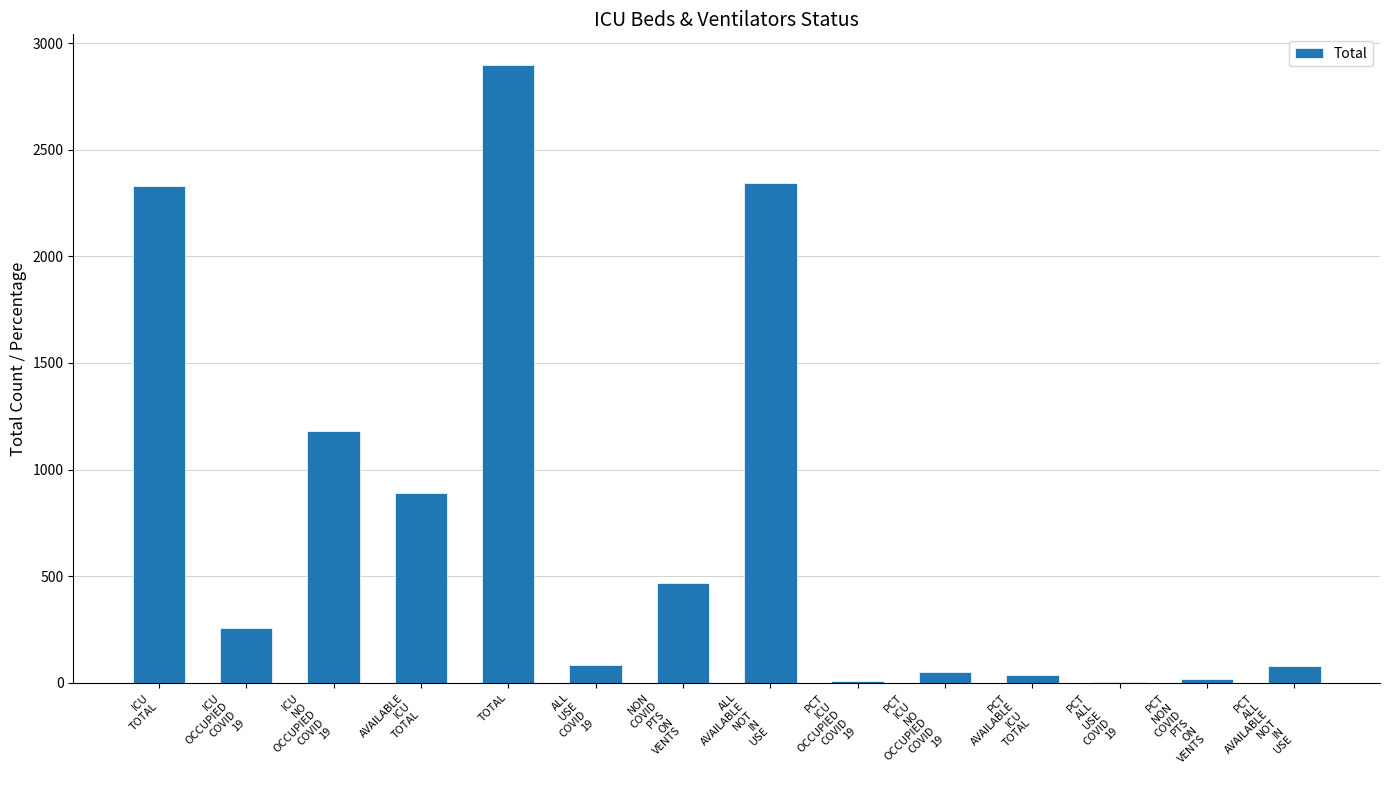

What is the sum of all values?

10654.0